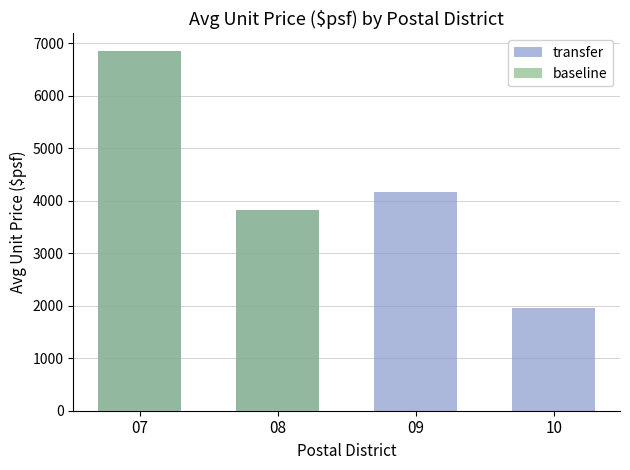

The transfer series shows 1958 at 10. True or false?

True